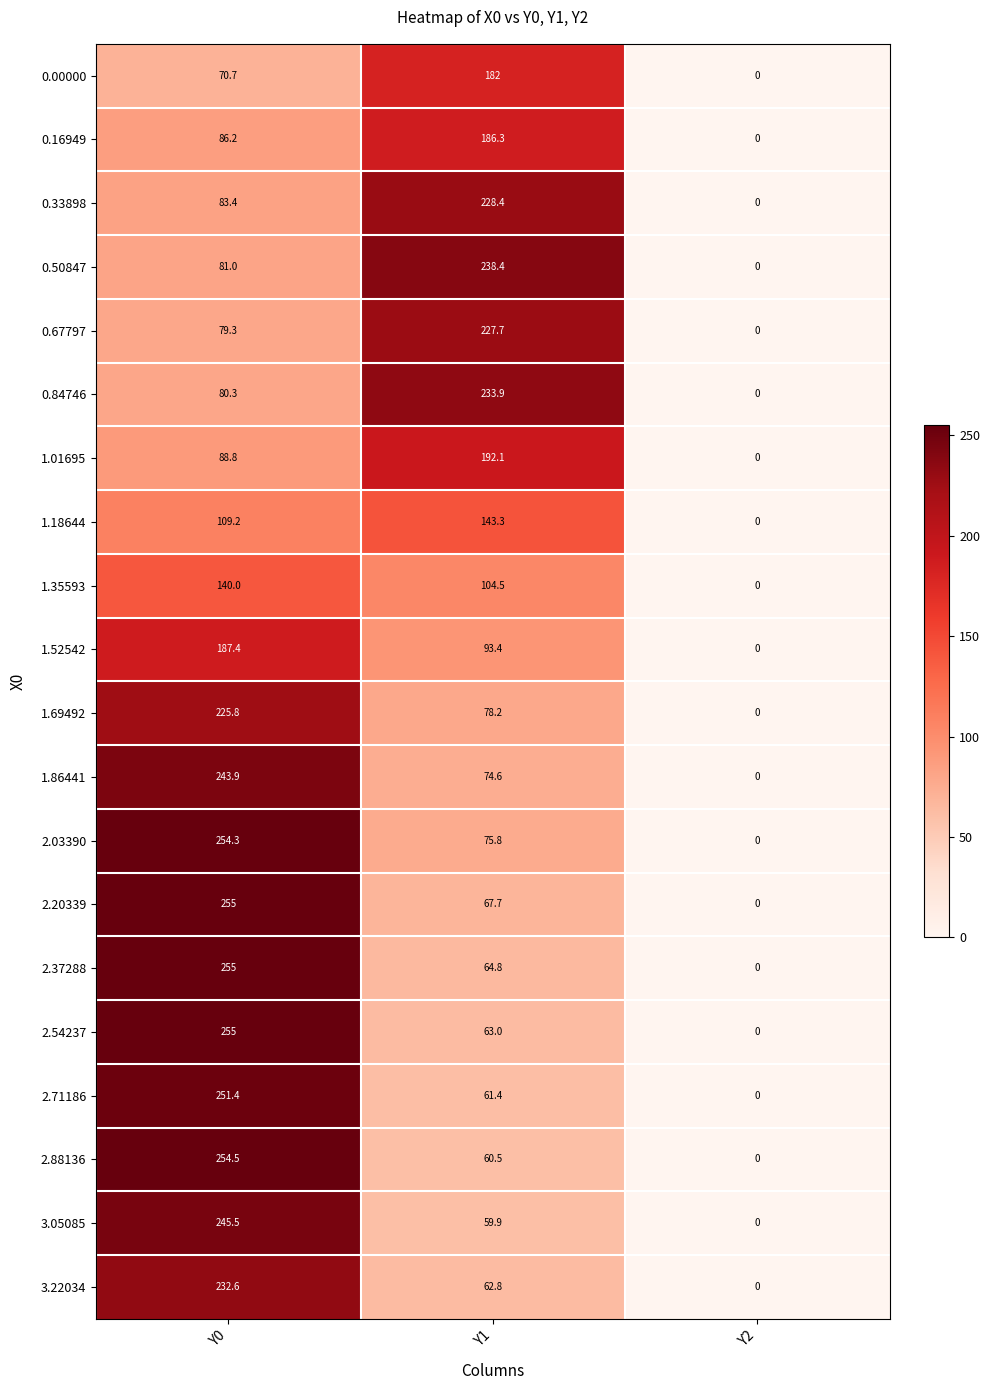

At which category is the sum across all series the highest?

Y0